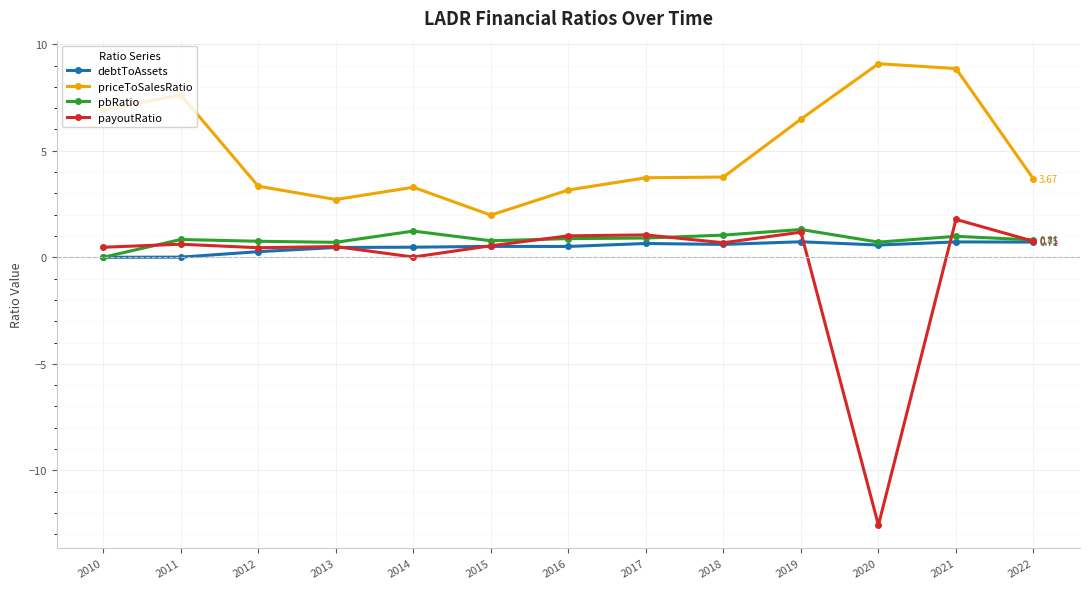

What value does the priceToSalesRatio series have at 2015?

2.0